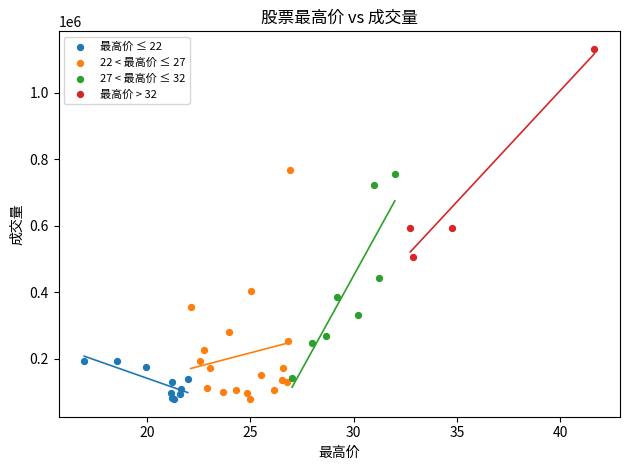

Which series has the widest spread of Y values?

22 < 最高价 ≤ 27